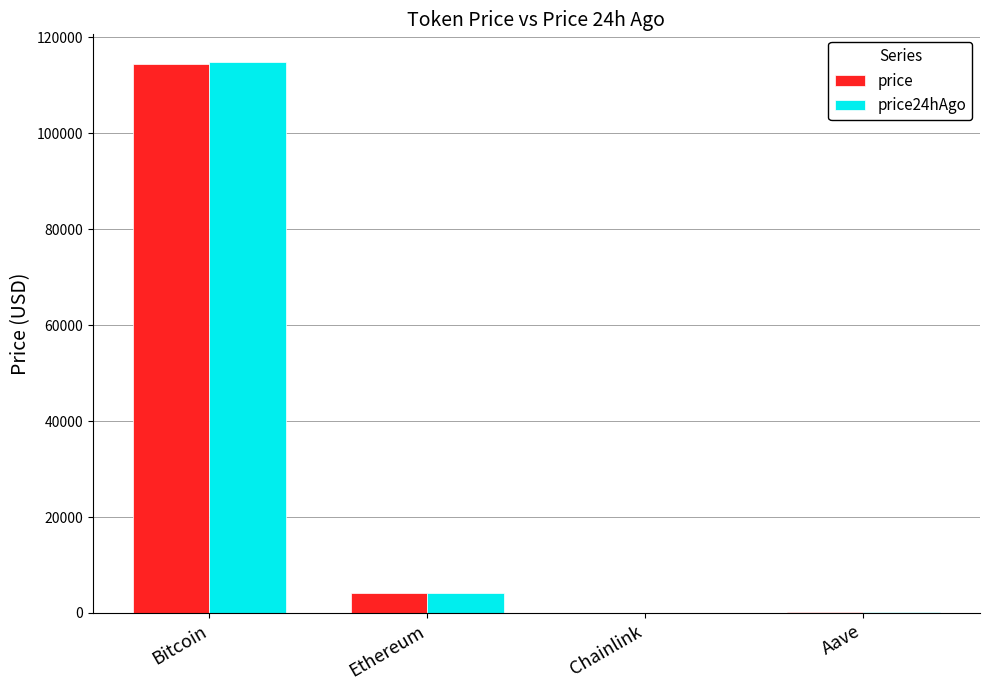

What is the total value across all series at Chainlink?

37.1